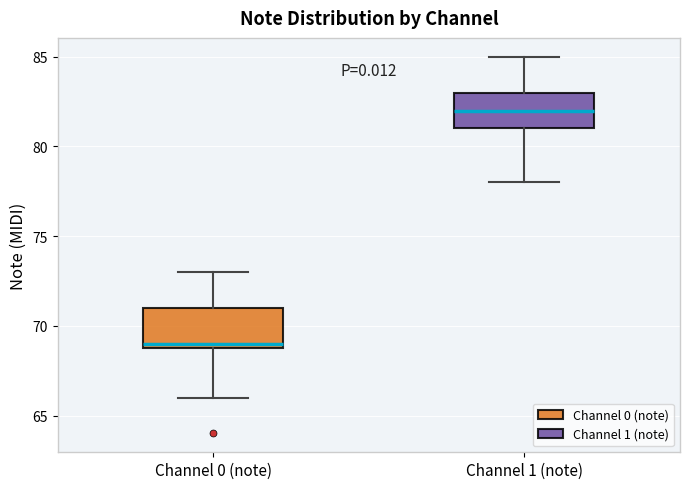

Reading left to right, transcribe this box plot: for each box, give where its median line is, the range the box spans, and where its two whiskers end, as read against the y-axis. The values are not printed on the chart, so give them approximately, as read against the axis.

Channel 0 (note): median 69 (just above the box's lower edge), box 69 to 71, whiskers 66 to 73
Channel 1 (note): median 82, box 81 to 83, whiskers 78 to 85